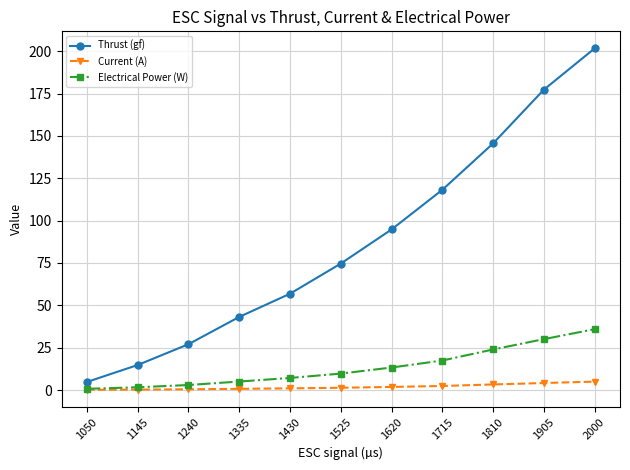

The value of Thrust (gf) at 1525 is 39.2. True or false?

False